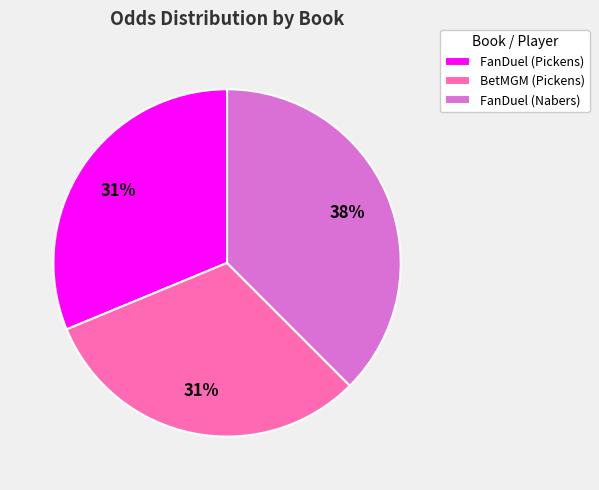

Is it true that FanDuel (Pickens) is 31% of the pie?

True